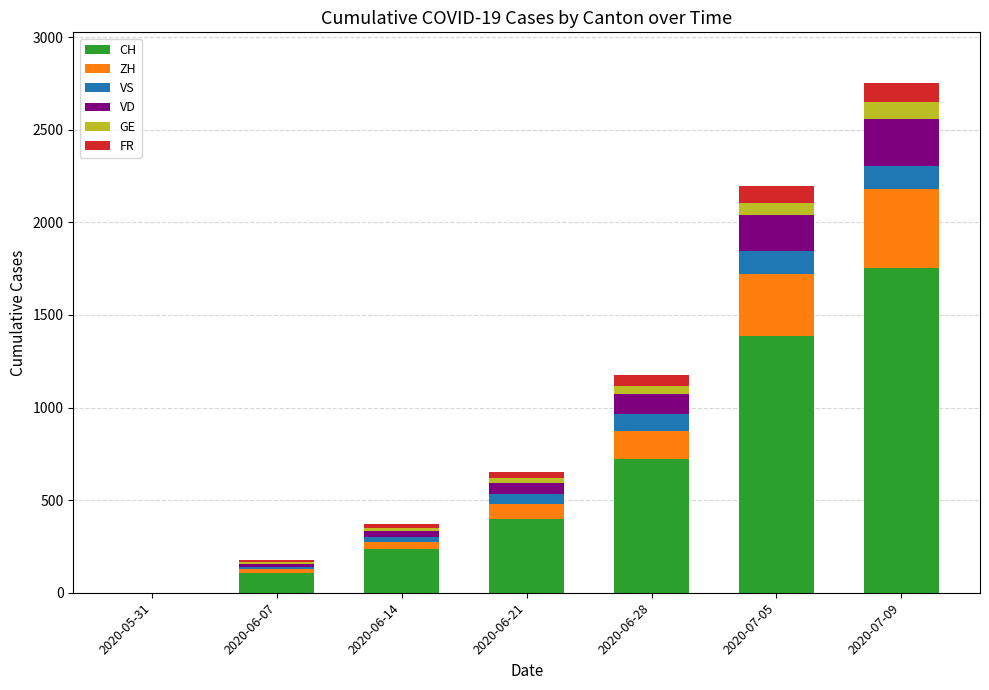

Are the bars horizontal?

No